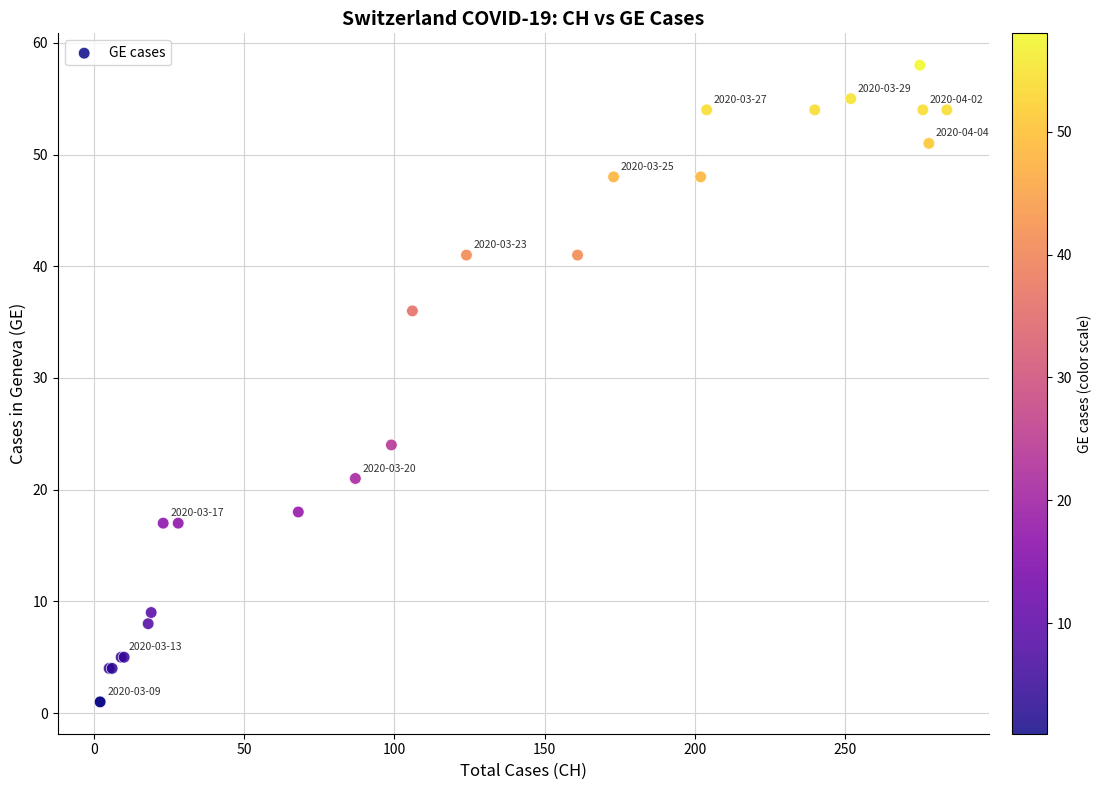

What Y value in the scatter plot is closest to 29?

24